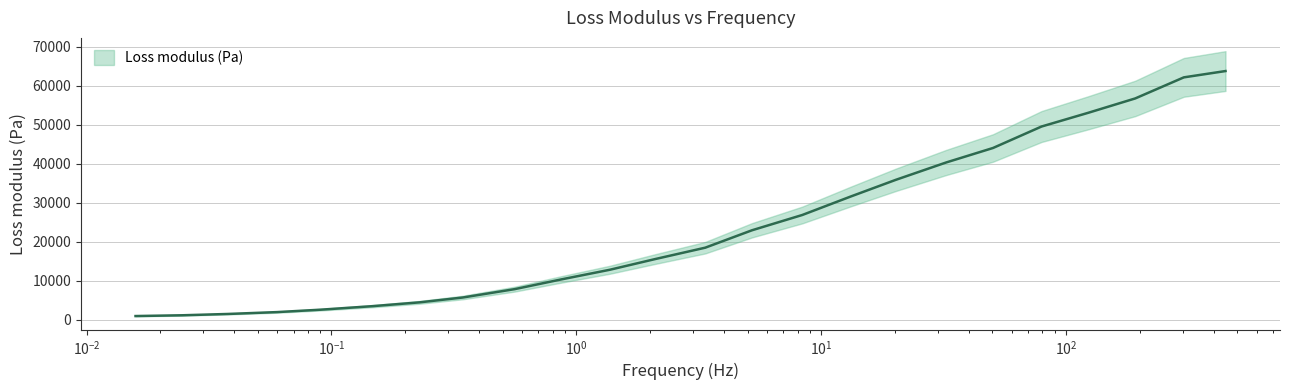

List the labels in order of value, smallest first.

0.0158424615441436, 0.02459582608339118, 0.03755445384893673, 0.05988359714320413, 0.09043390023443593, 0.1473632943257157, 0.2287159821347294, 0.3435747201387784, 0.5598038616624387, 0.8546754507952206, 1.370697196648909, 2.093518178113281, 3.358385297947071, 5.213184919543556, 8.363547485493113, 13.20004670517704, 20.16781578229652, 32.36222902803676, 50.26903433660952, 79.35726353761783, 123.2798708557516, 191.5146472822352, 302.3770712956709, 447.381657906148